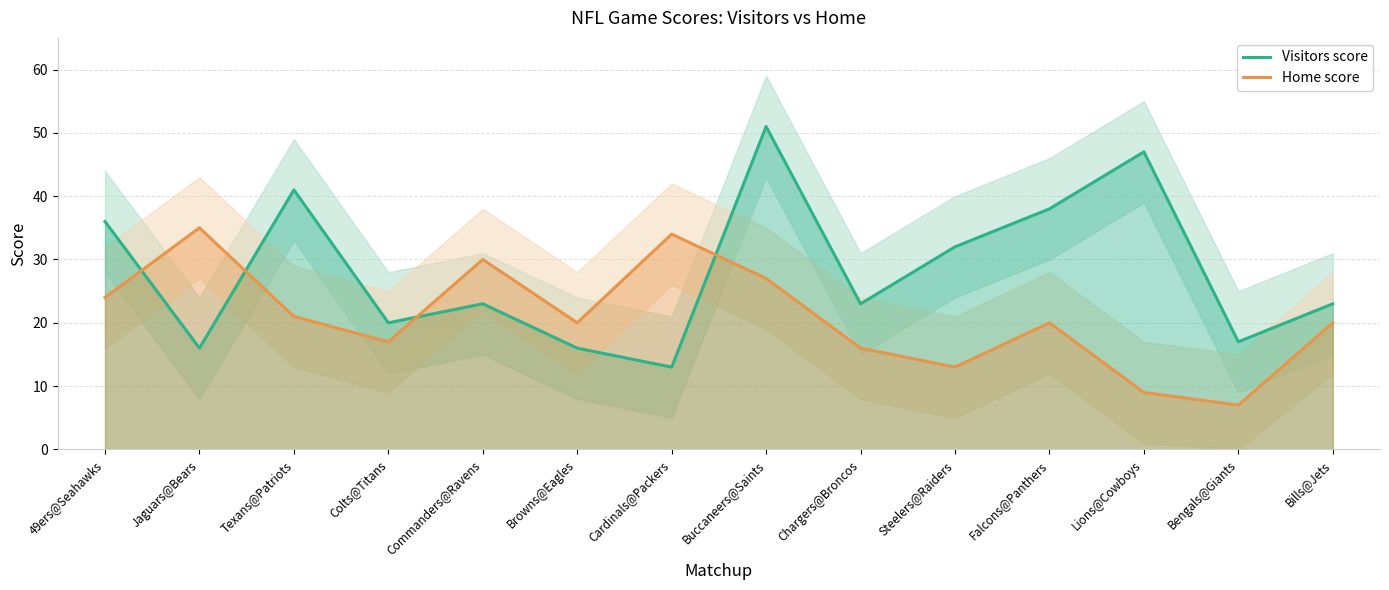

True or false: Home score has more than 2 points higher than both neighbors.

True